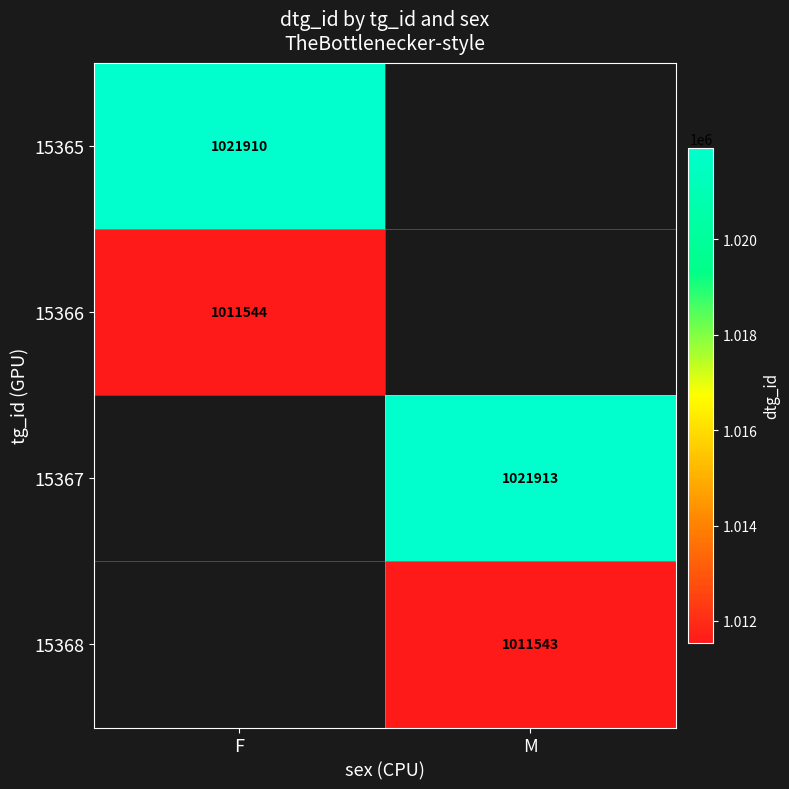

The 15367 series shows 1413015.2 at M. True or false?

False